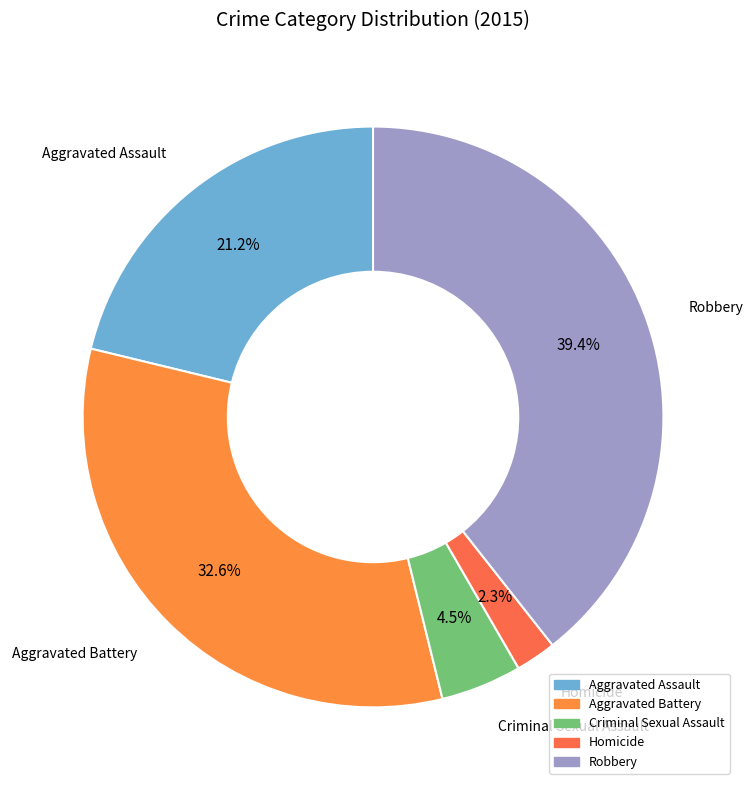

Rank the categories by value from highest to lowest.

Robbery, Aggravated Battery, Aggravated Assault, Criminal Sexual Assault, Homicide